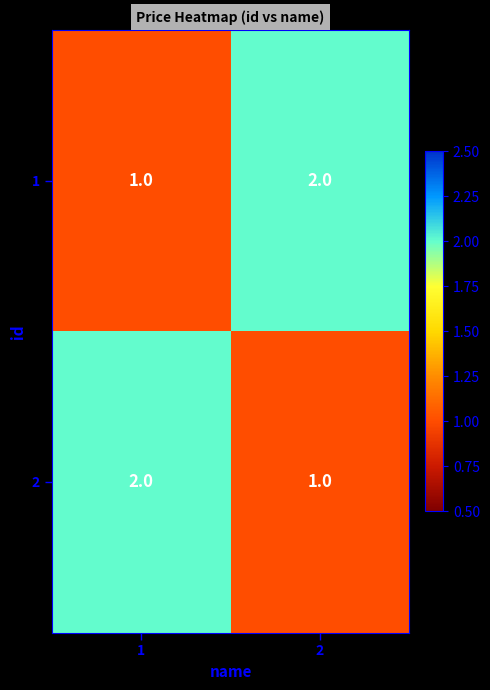

Is it true that 1 equals 1 at 2?

False